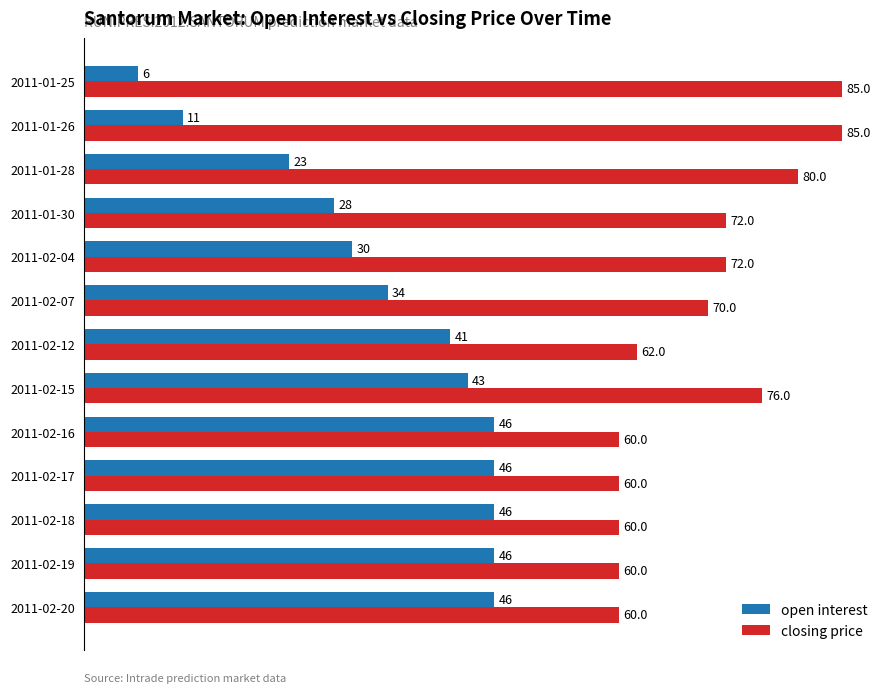

Which label corresponds to the smallest value in the chart?

2011-01-25